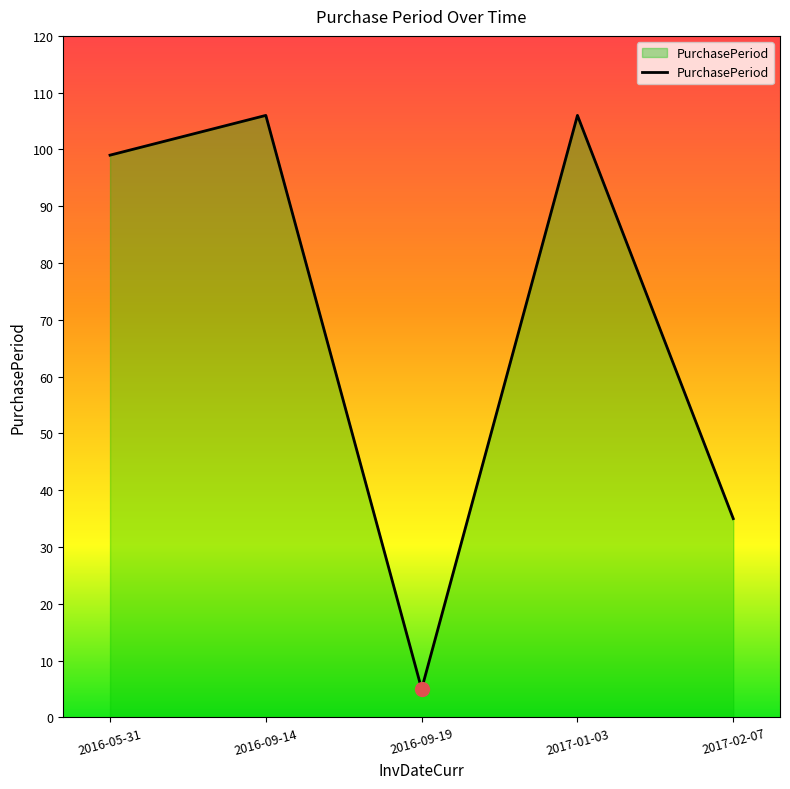

The chart shows a value of 47 at 2017-02-07. True or false?

False